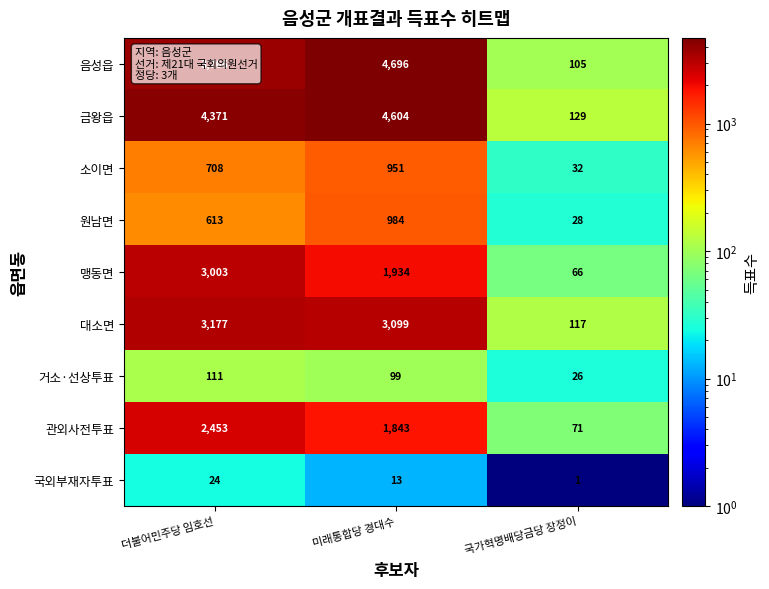

Which series has the widest spread of values?

음성읍